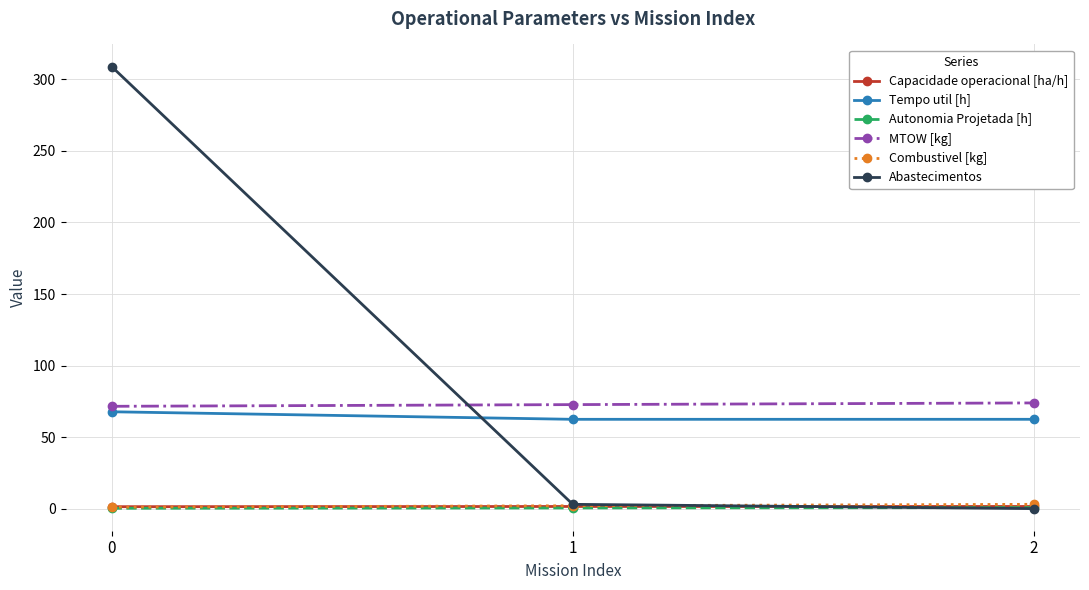

What is the value of the Tempo util [h] point at the 2nd from the left?

62.4